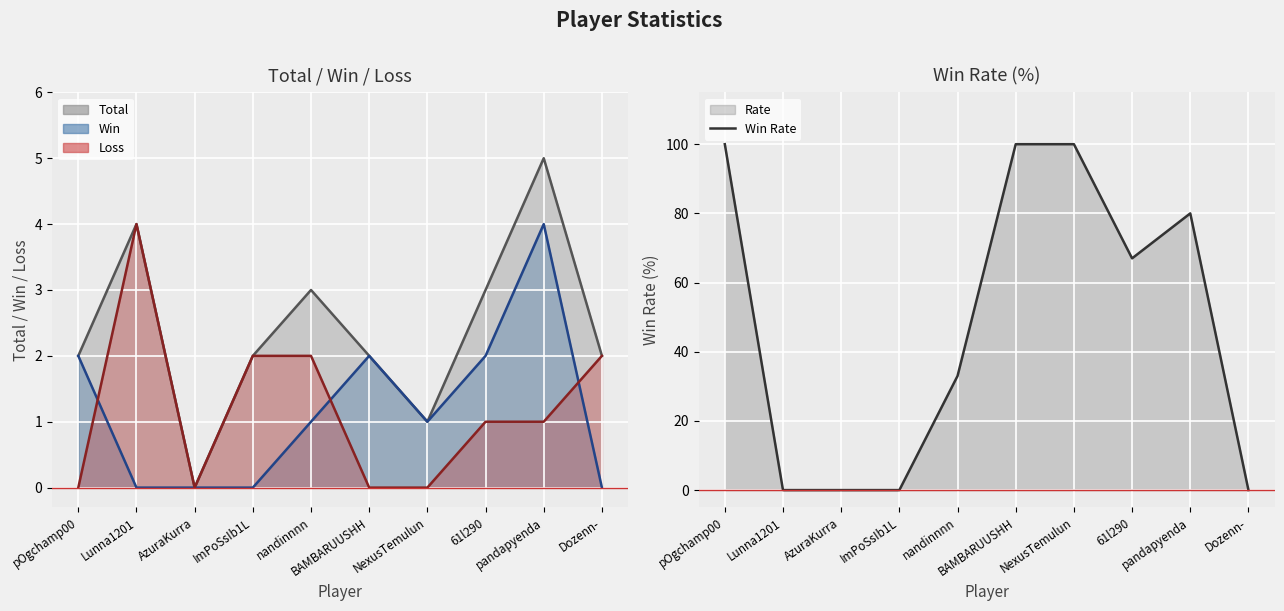

Where does the data first go above 67?

pOgchamp00